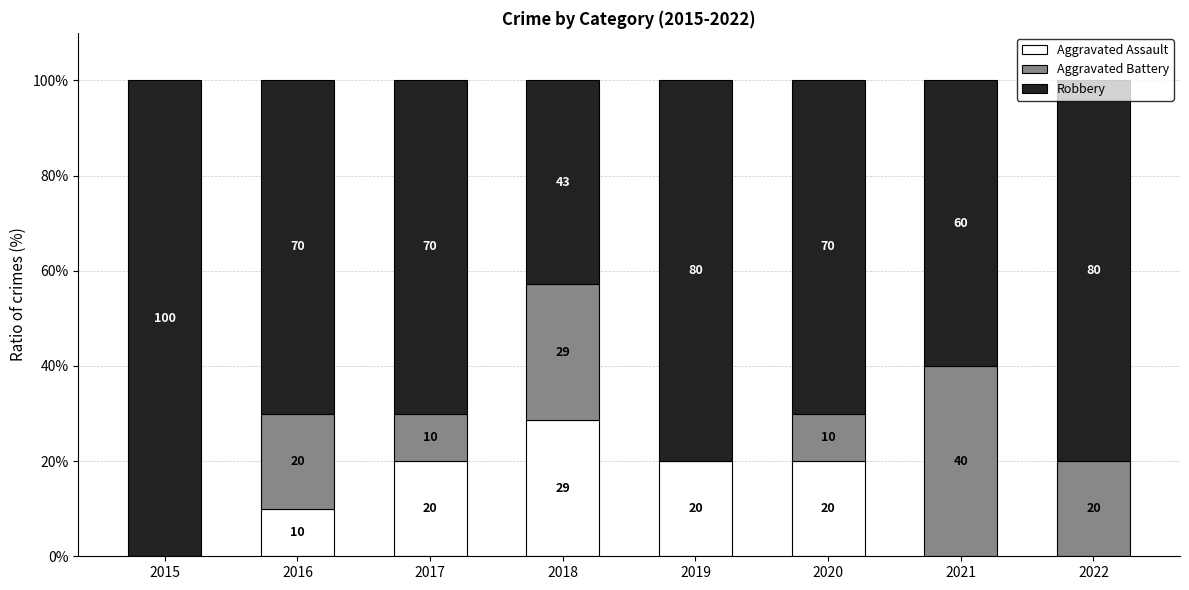

What is the maximum value for Aggravated Assault?

28.6